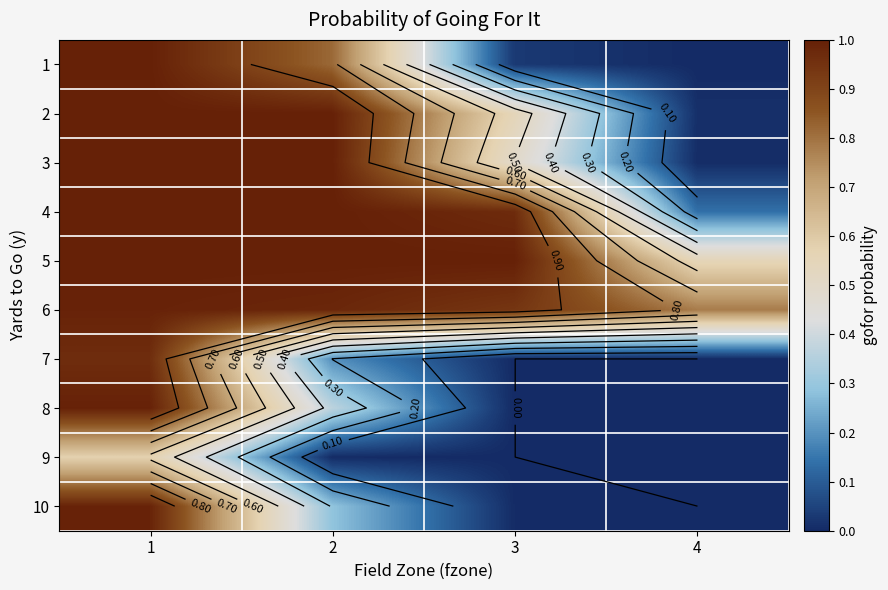

Where is 4 nearest to the value 0?

4